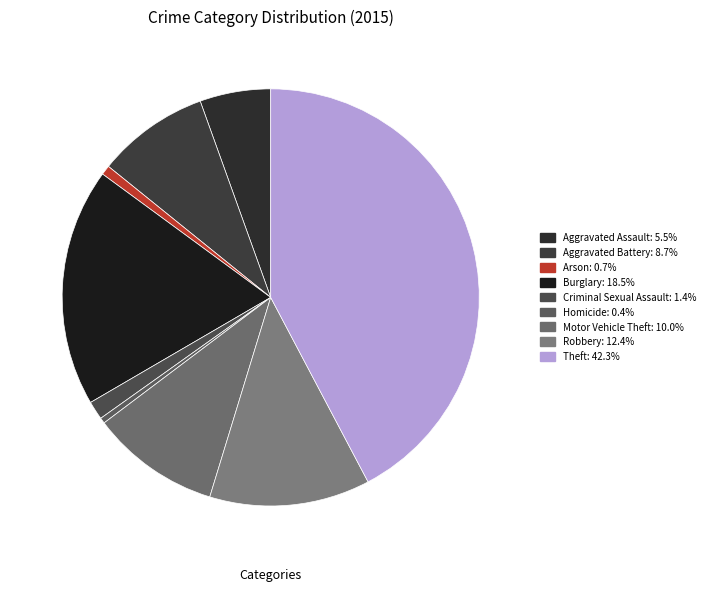

Is there a majority slice in this chart?

No